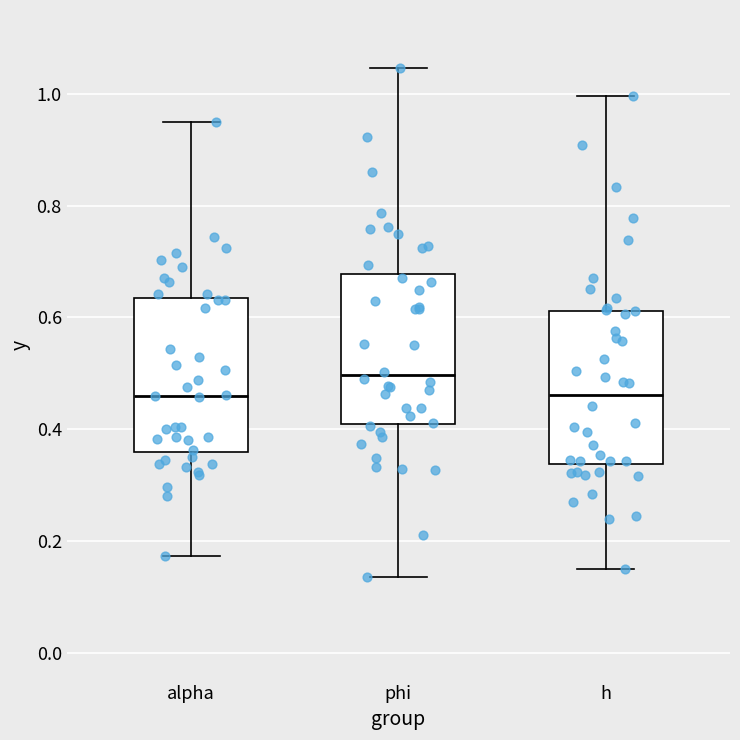

Where does the upper whisker of the box for phi end on the y-axis? The values are not printed on the chart, so give them approximately, as read against the axis.

1.04